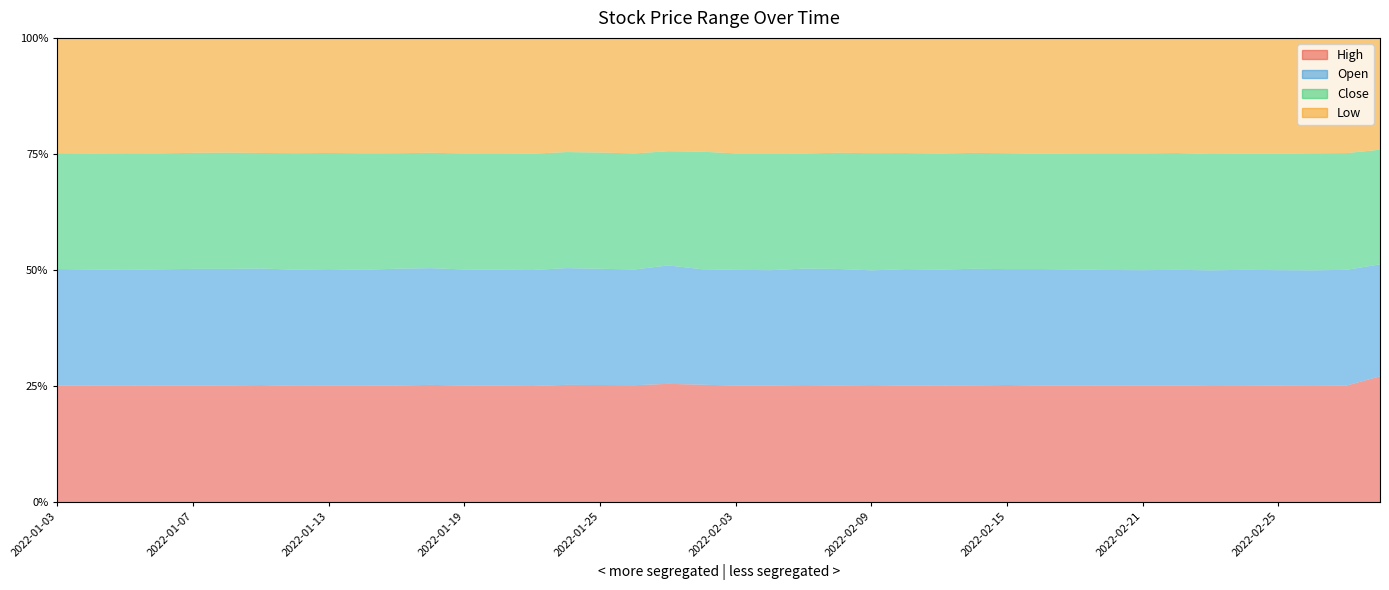

What are all the series names shown in the legend?

High, Open, Close, Low